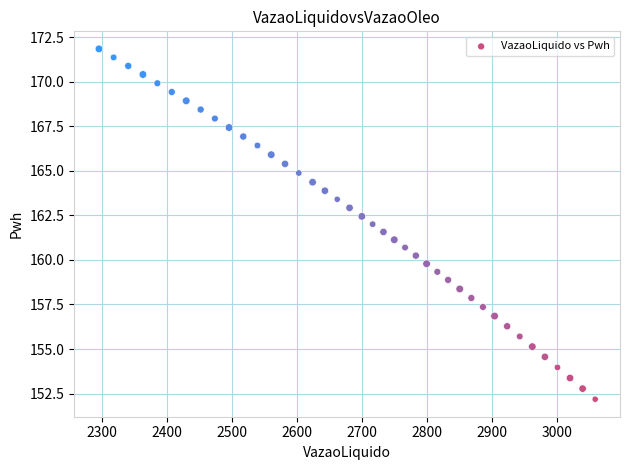

What is the range of X values (max minus min)?

763.5